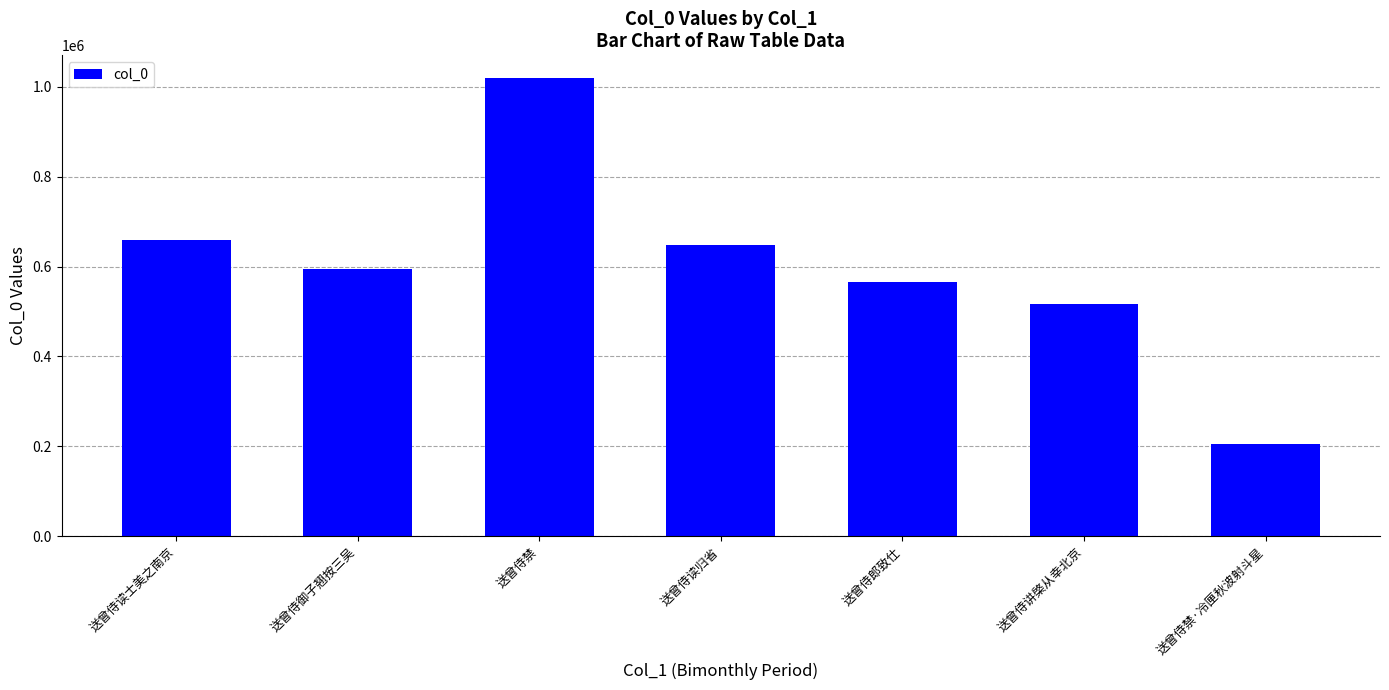

What position from the left is 送曾侍御子翘按三吴?

2